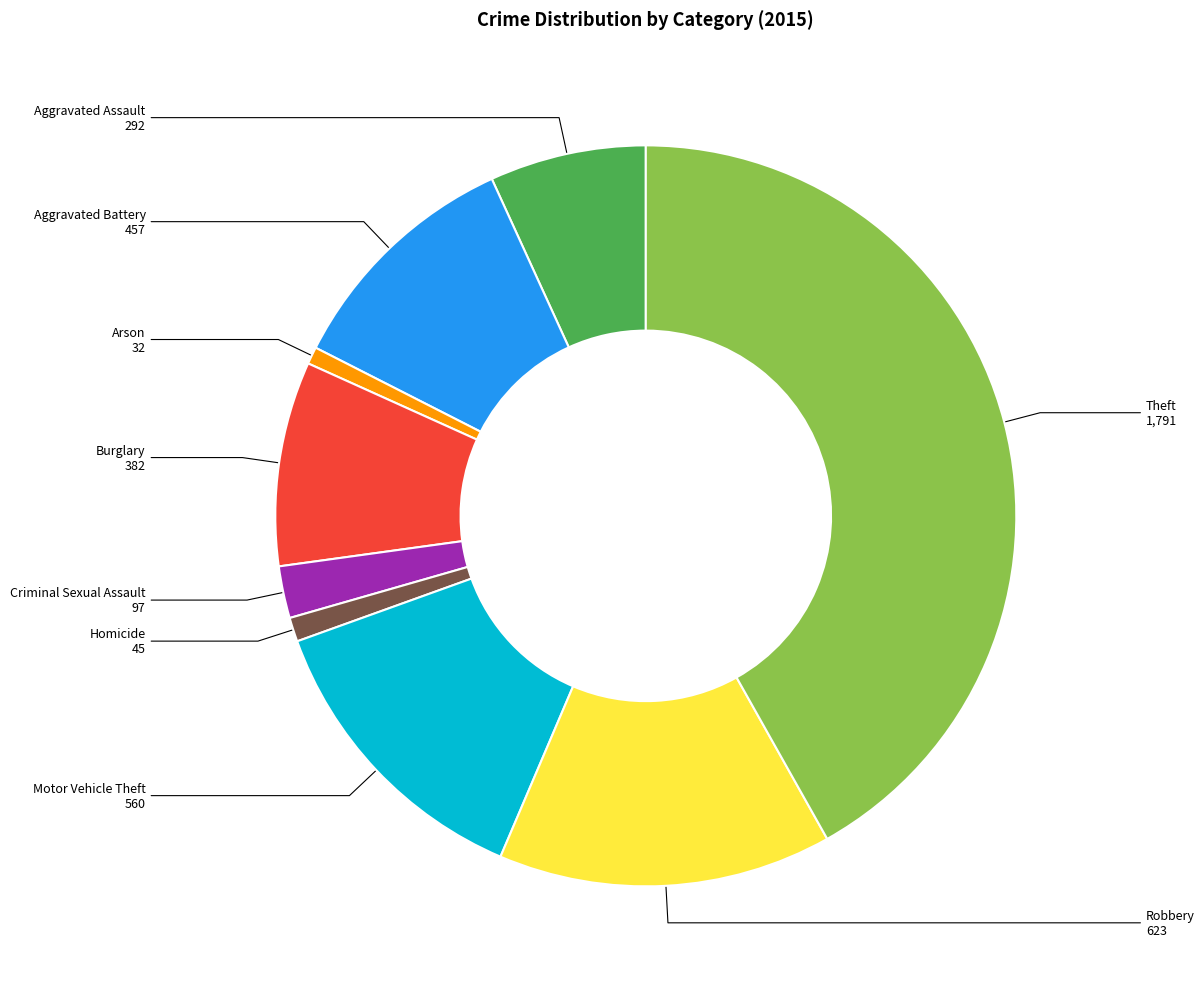

Does any single category account for the majority?

No